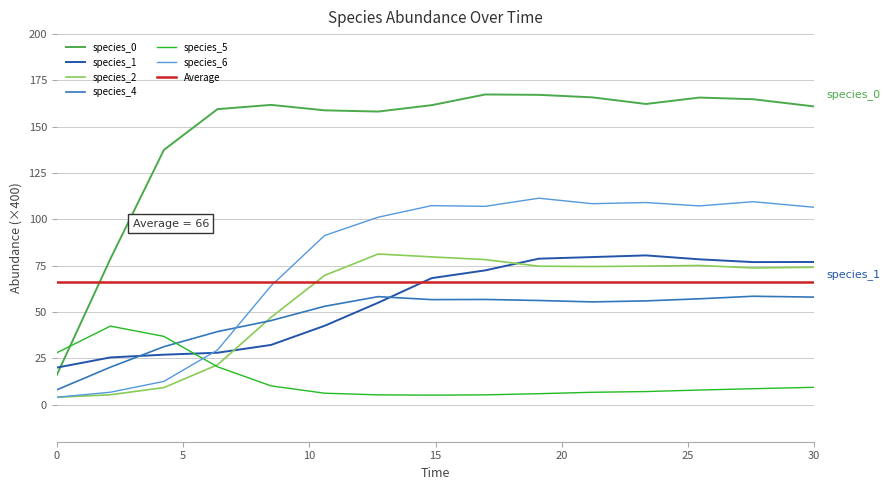

Is it true that species_0 equals 16.0 at 0?

True